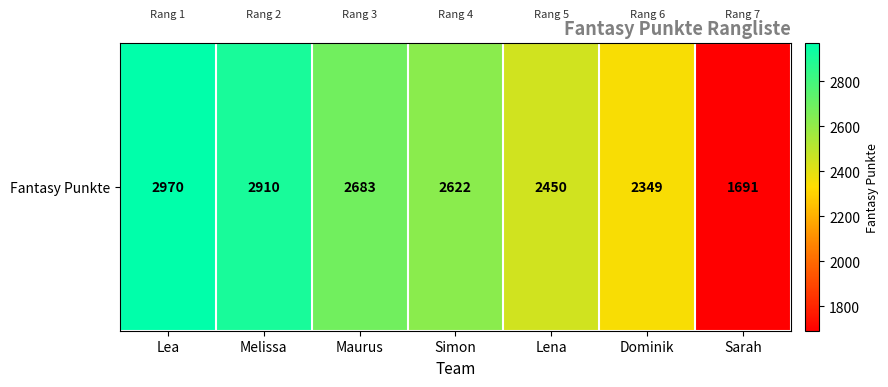

Which has a higher value, Dominik or Lea?

Lea